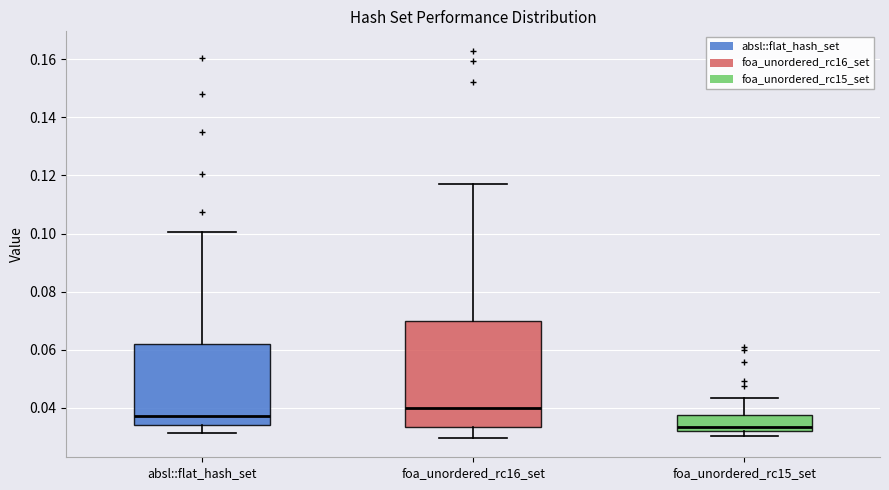

Which box's median line is the lowest?

foa_unordered_rc15_set